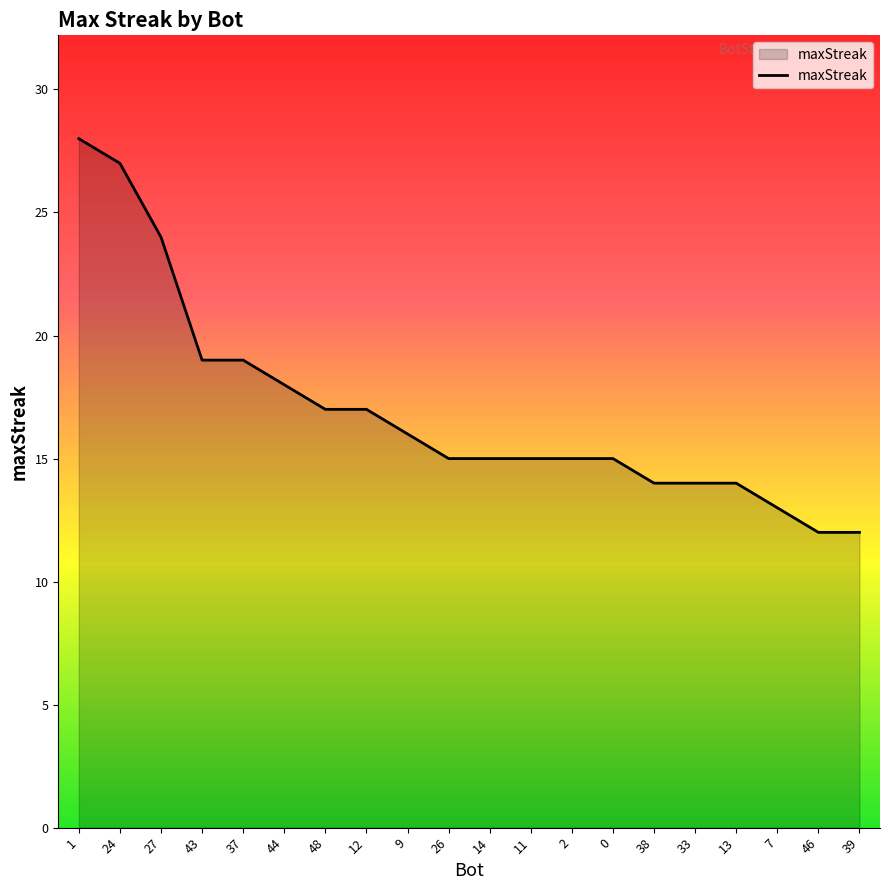

Is it true that the value at 2 is 15?

True